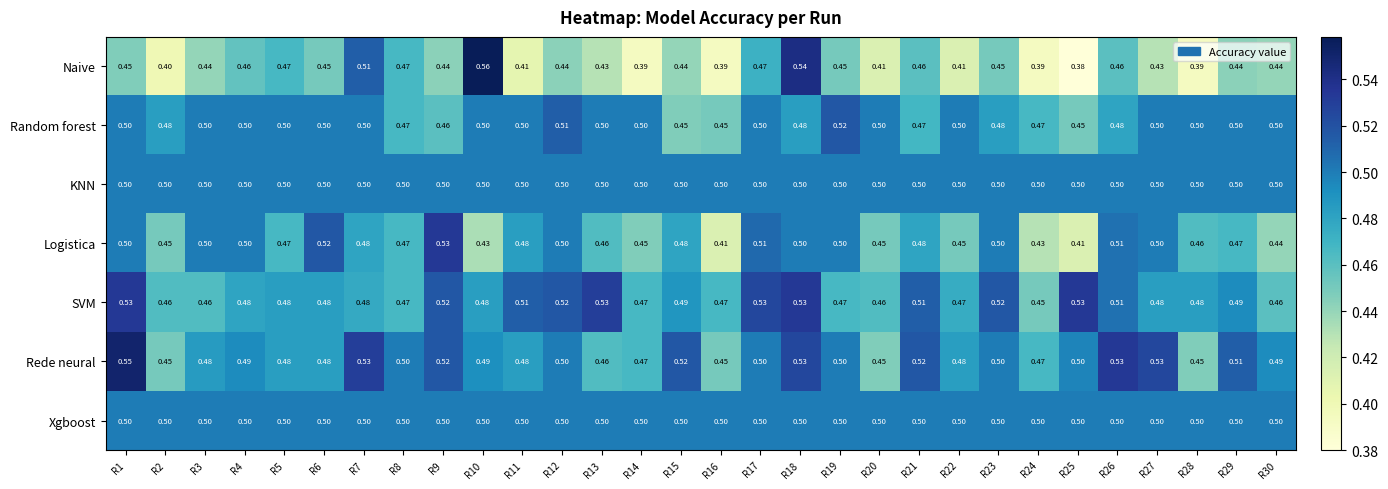

Which series has the largest range (max minus min)?

Naive